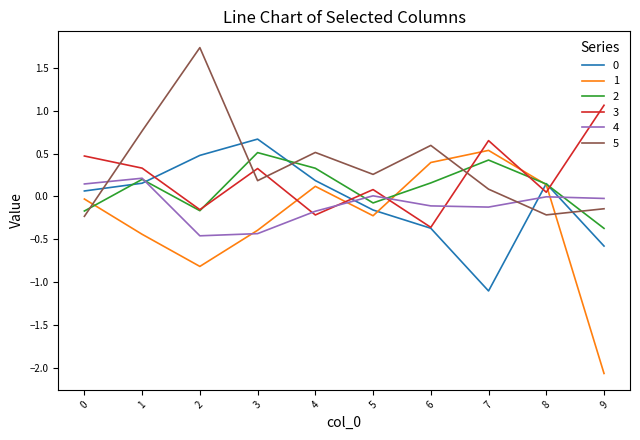

Is it true that 3 equals 1.1 at 9?

True